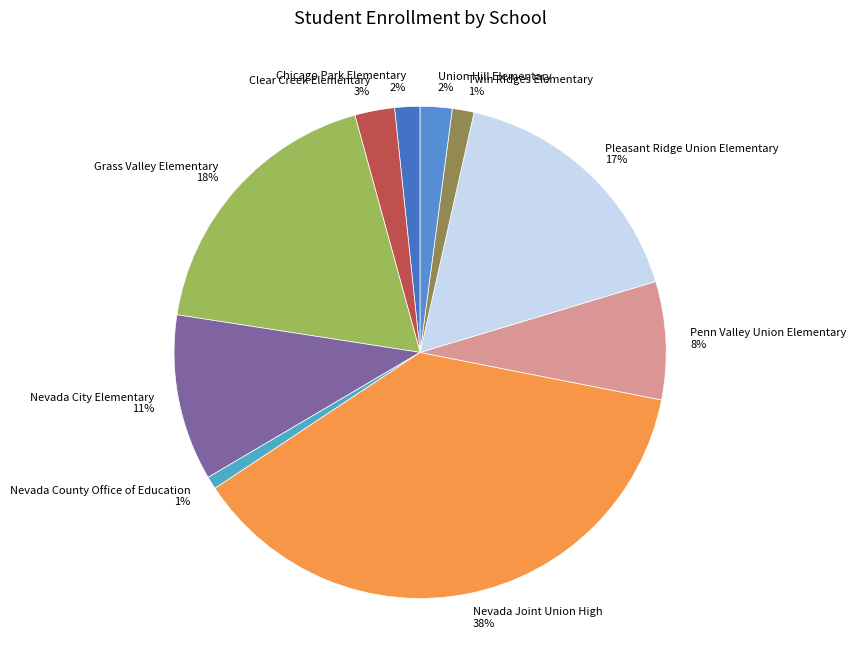

What percentage is the Pleasant Ridge Union Elementary slice, to the nearest percent?

17%